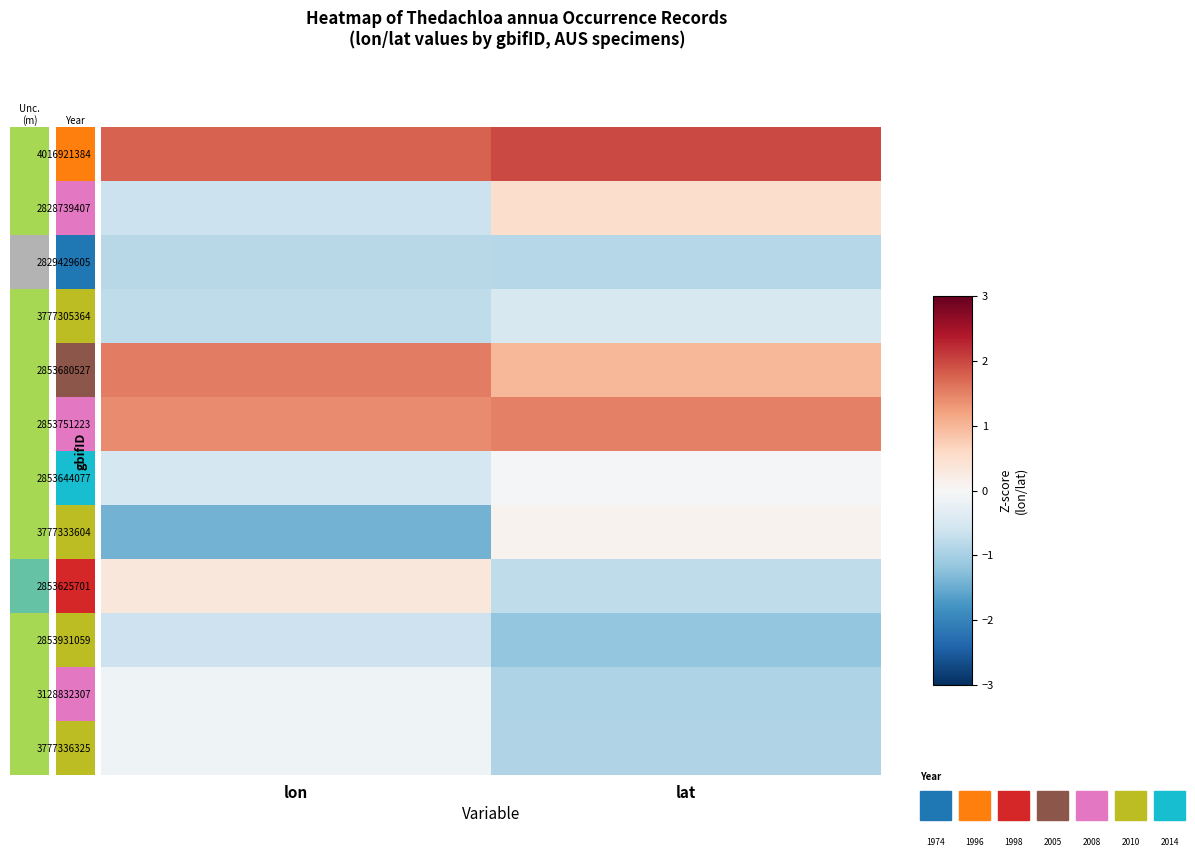

List the series in order of their peak value, highest first.

4016921384, 2853680527, 2853751223, 2828739407, 2853625701, 3777333604, 2853644077, 3777336325, 3128832307, 3777305364, 2853931059, 2829429605